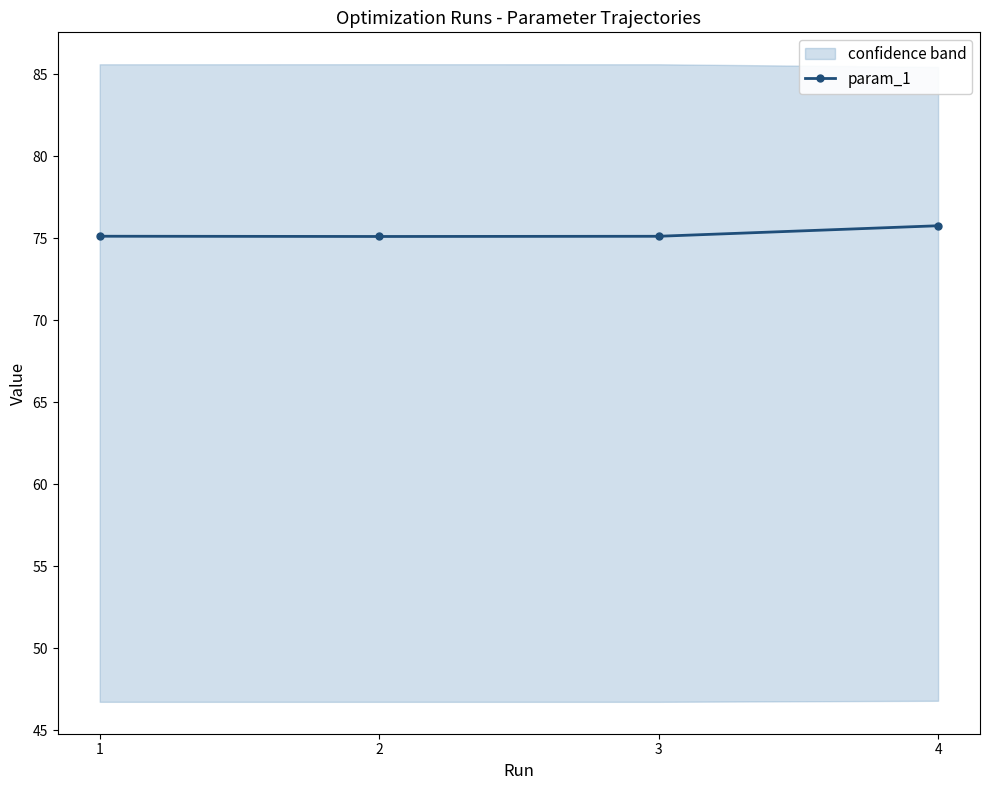

Is it true that the value at 2 is 75.1?

True